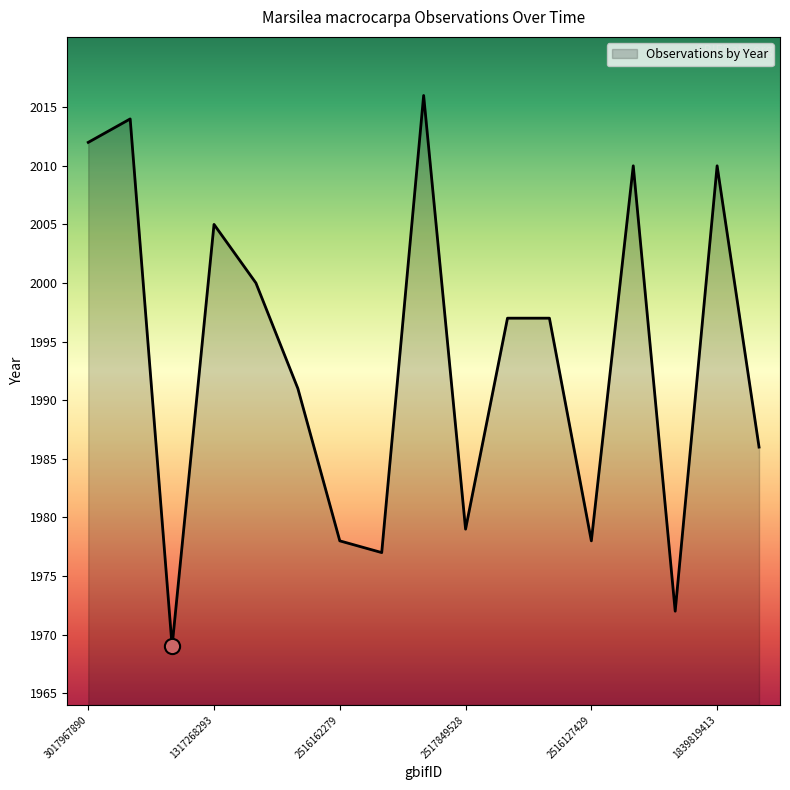

What is the difference between the maximum and minimum values?

47